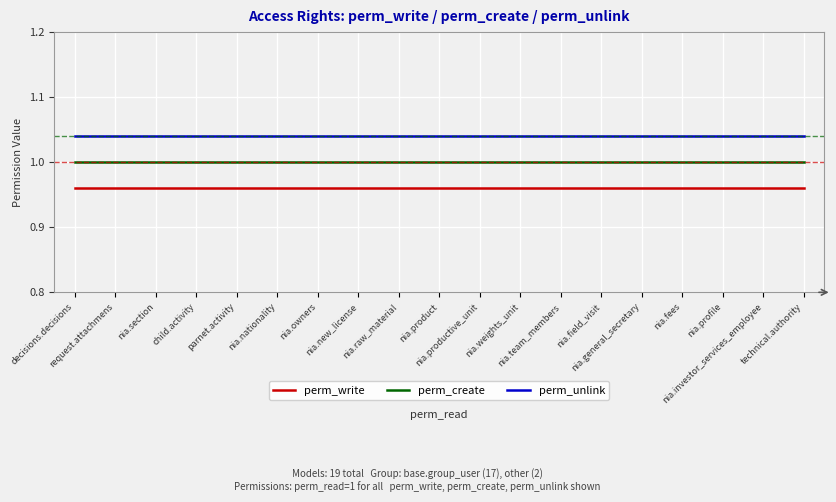

Rank the series by their average value, from highest to lowest.

perm_unlink, perm_create, perm_write